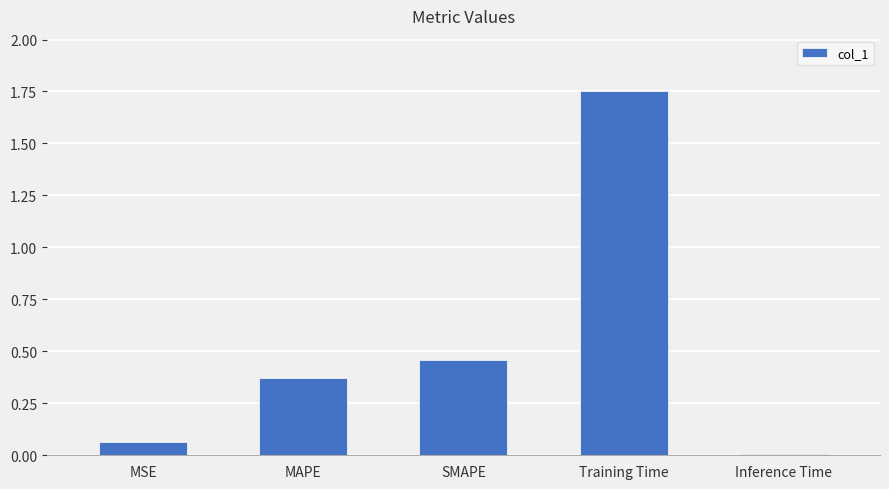

What is the sum of all values?

2.7